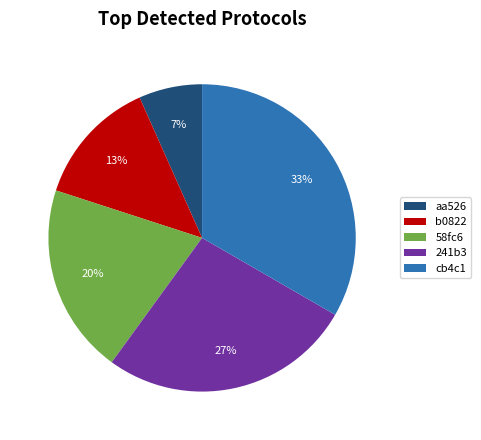

Rank the categories by value from lowest to highest.

aa526, b0822, 58fc6, 241b3, cb4c1